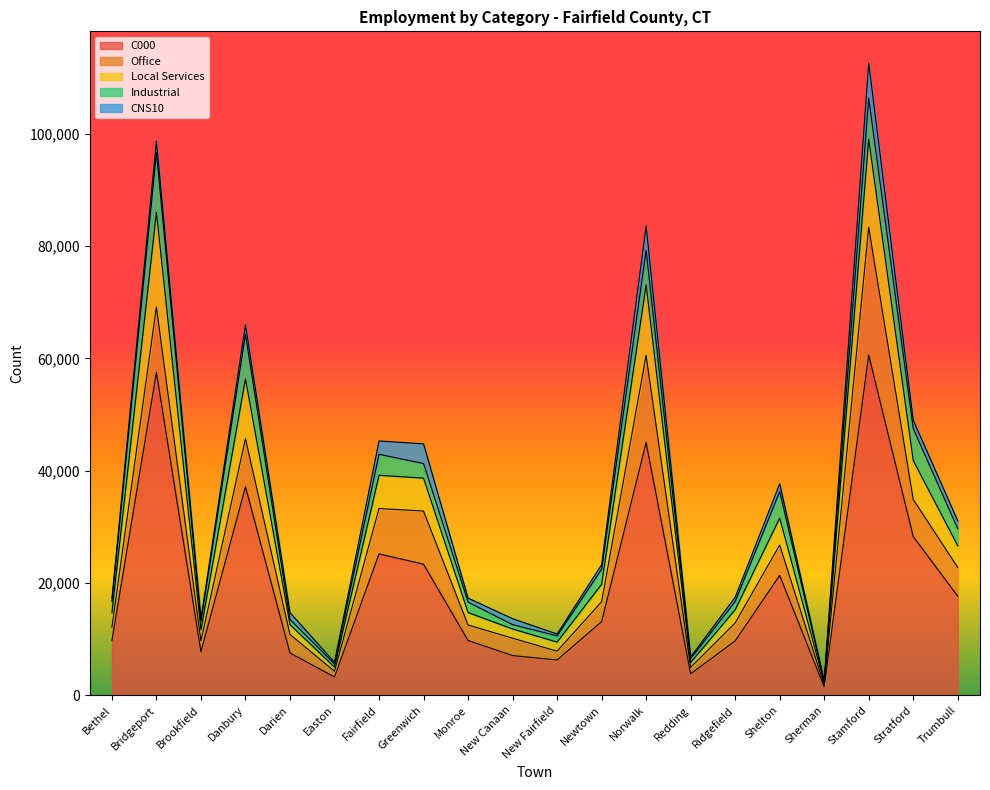

Which series has the widest spread of values?

C000